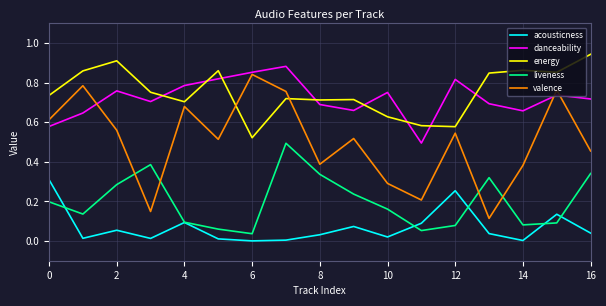

Which series has the widest spread of values?

valence